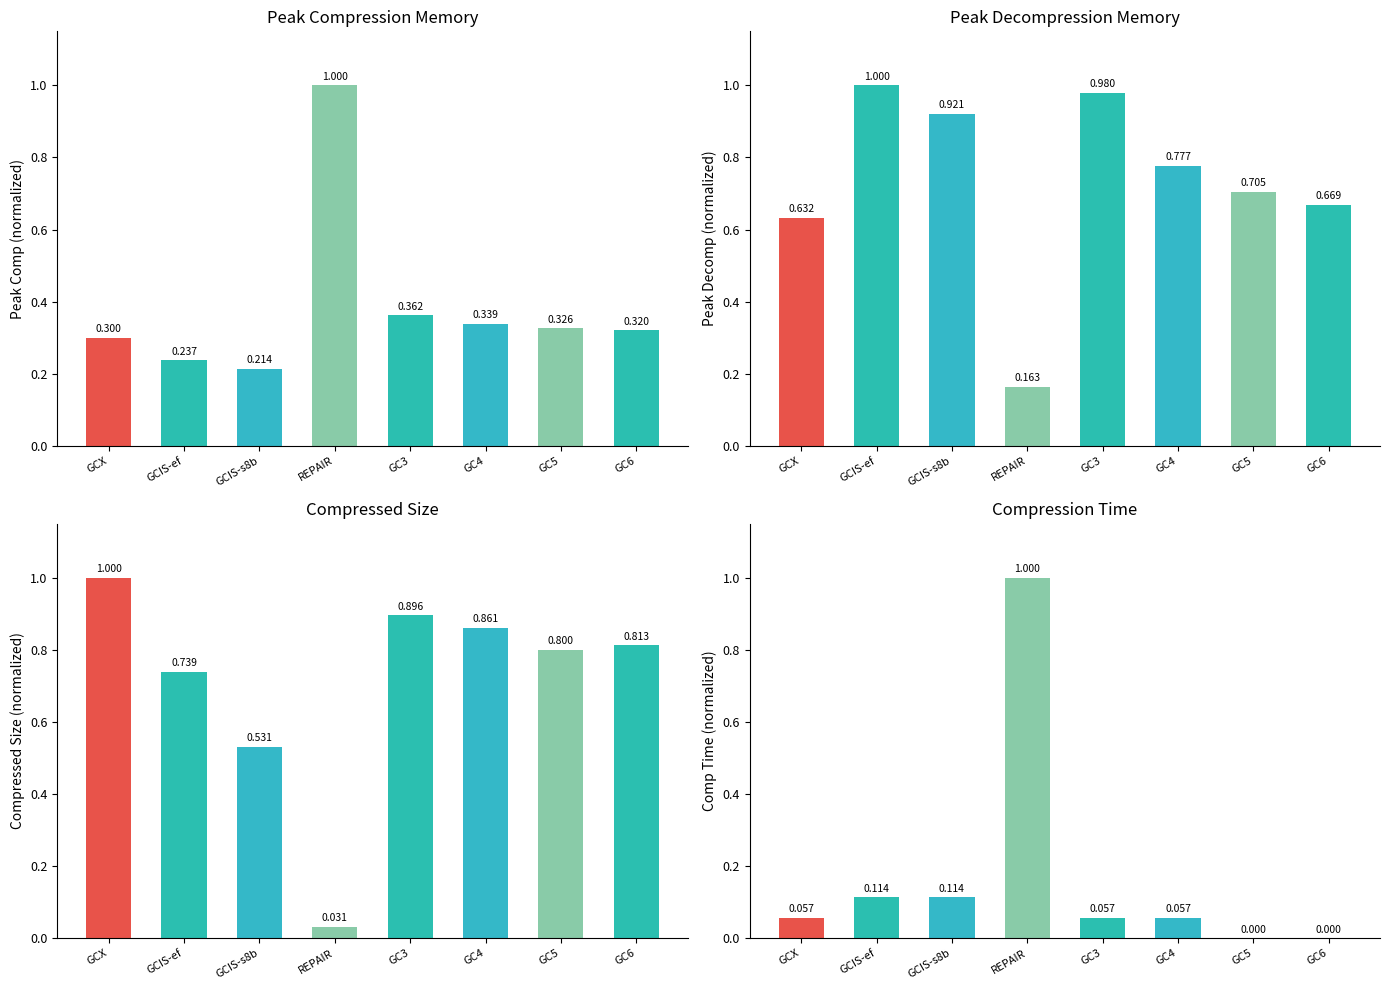

List the labels in order of Peak Decompression Memory value, smallest first.

REPAIR, GCX, GC6, GC5, GC4, GCIS-s8b, GC3, GCIS-ef